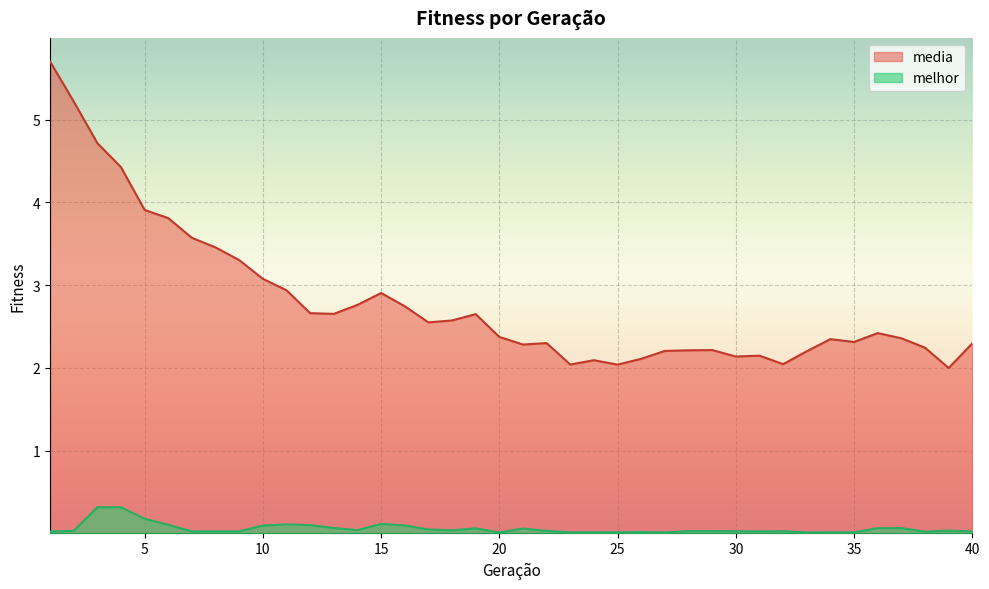

True or false: media and melhor intersect in this chart.

False